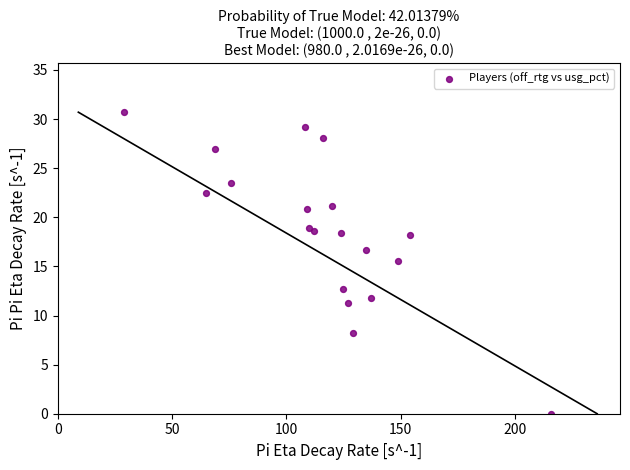

What Y value in the scatter plot is closest to 15?

15.5